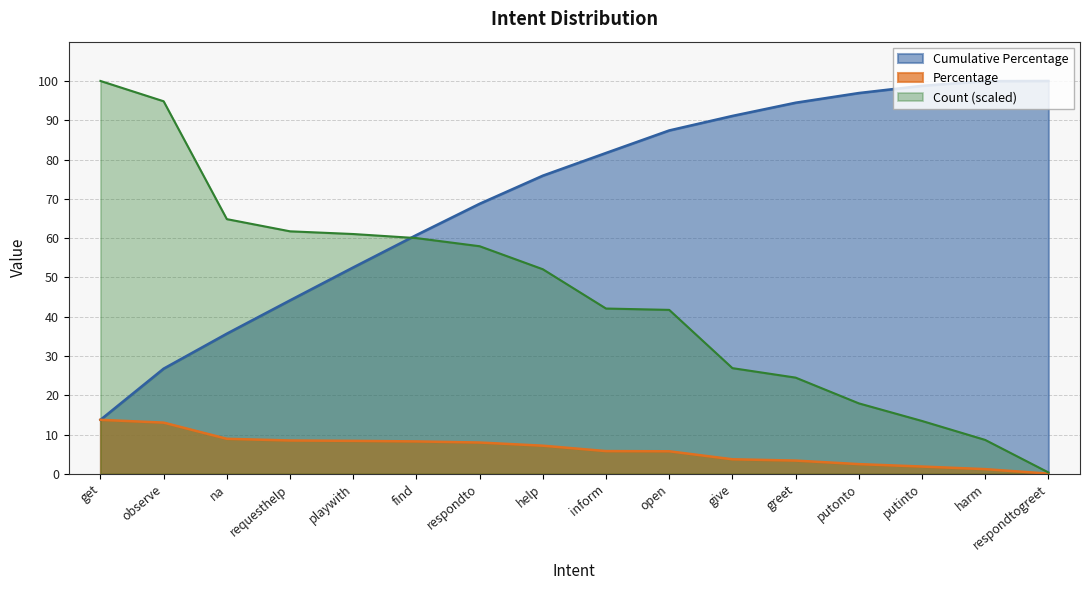

True or false: Cumulative Percentage has more than 1 points higher than both neighbors.

False